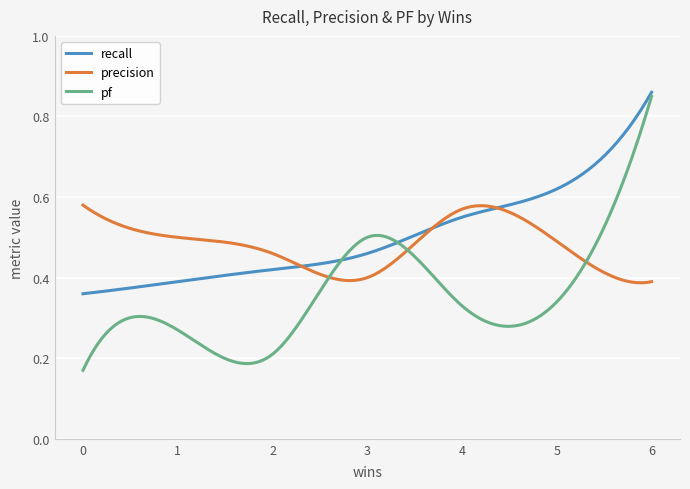

List the series in order of their overall mean, highest first.

recall, precision, pf